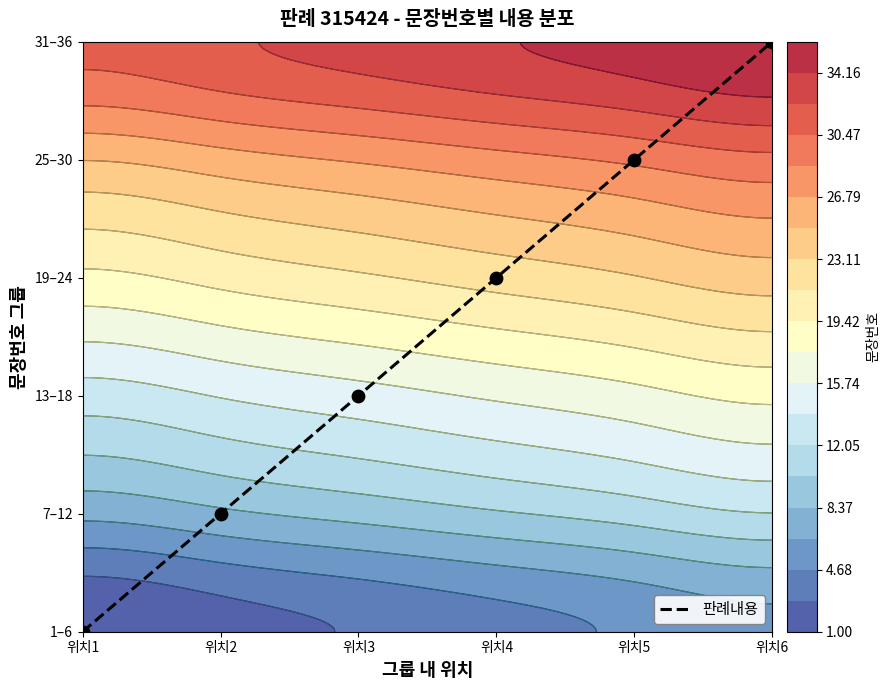

Rank the categories by value from lowest to highest.

위치1, 위치2, 위치3, 위치4, 위치5, 위치6